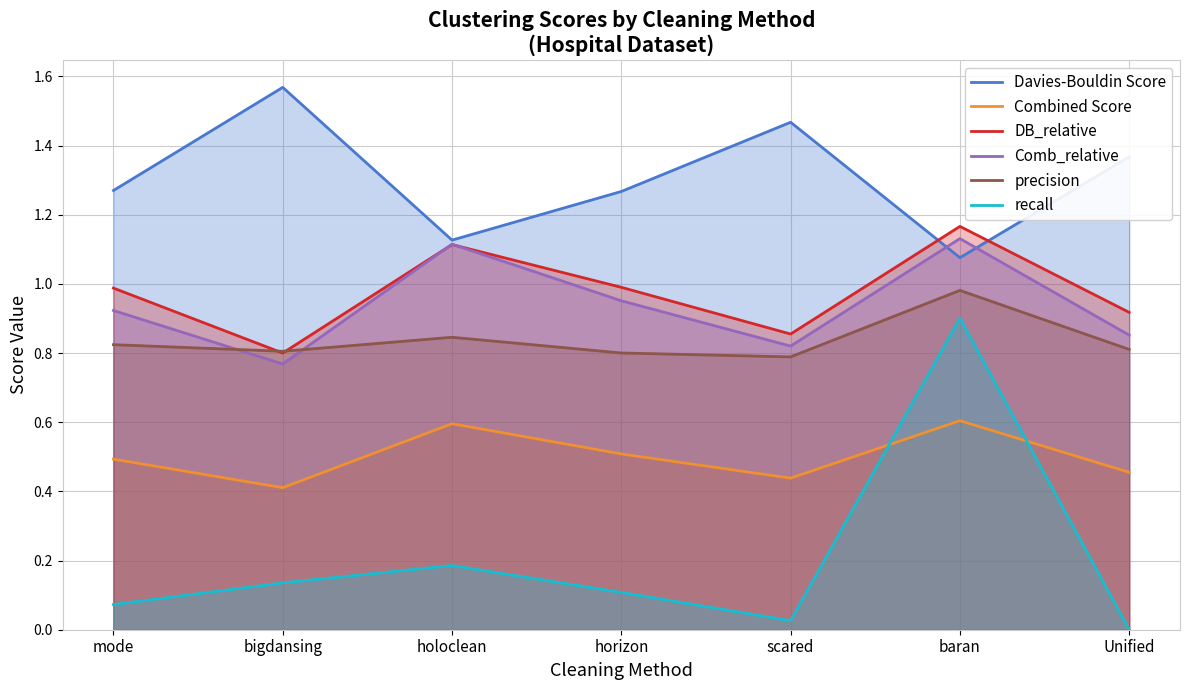

How many values in recall are above zero?

6